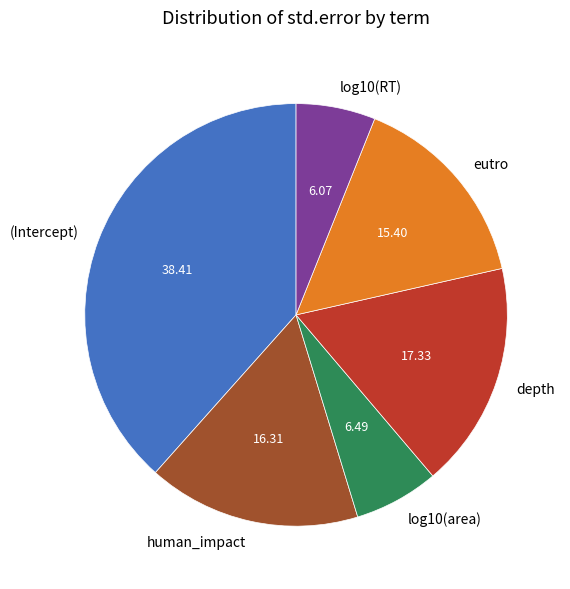

The eutro slice represents 15% of the pie. True or false?

True